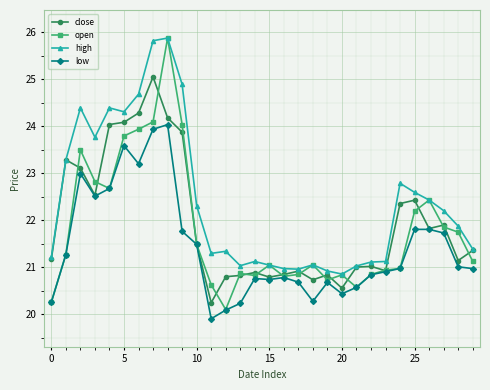

True or false: low has more than 1 interior local peaks.

True